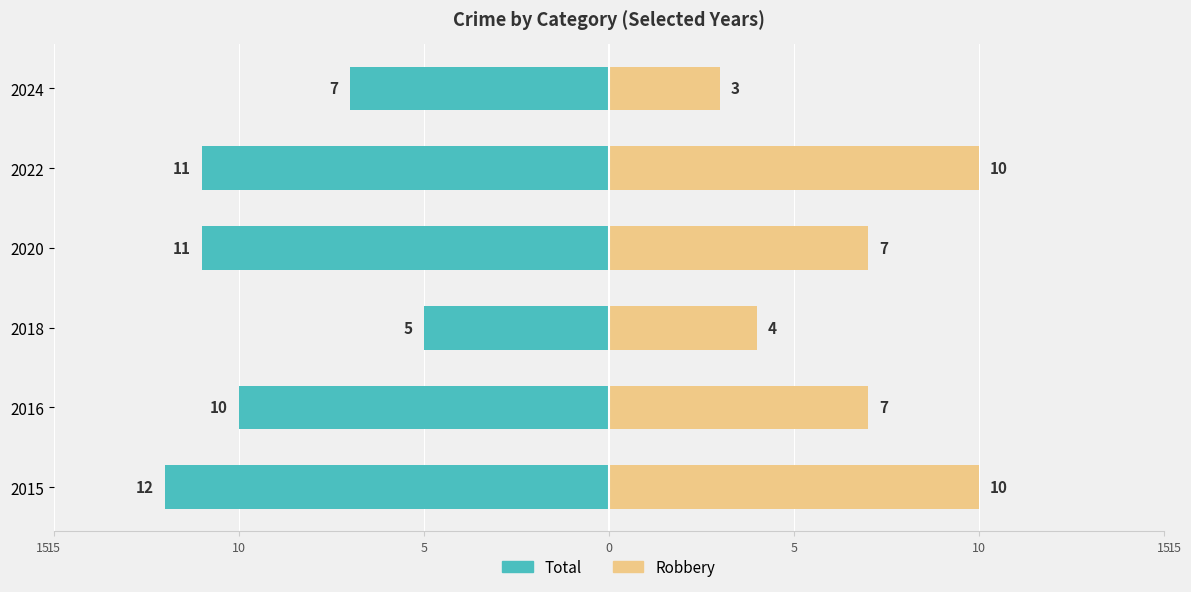

Is it true that Robbery equals 4 at 2016?

False